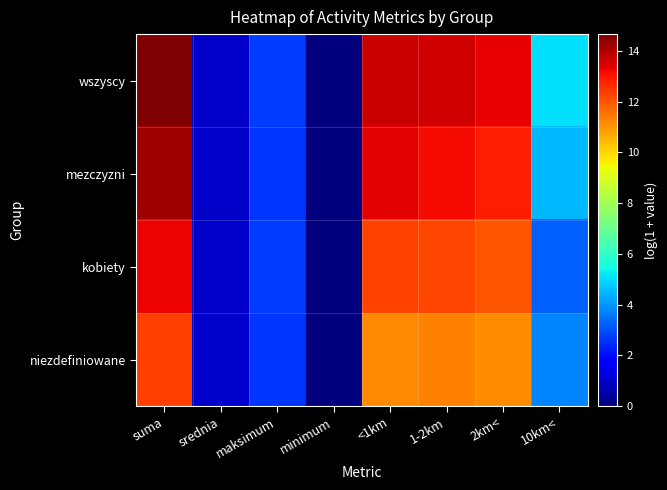

At how many categories does at least one series exceed 7?

4